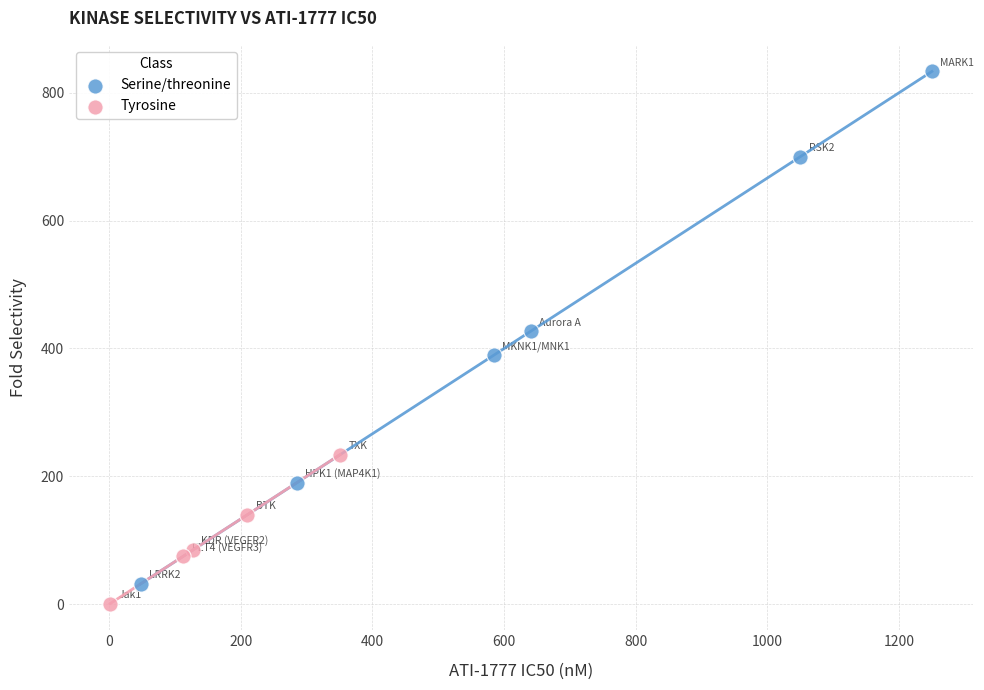

Which series contains the highest Y value?

Serine/threonine